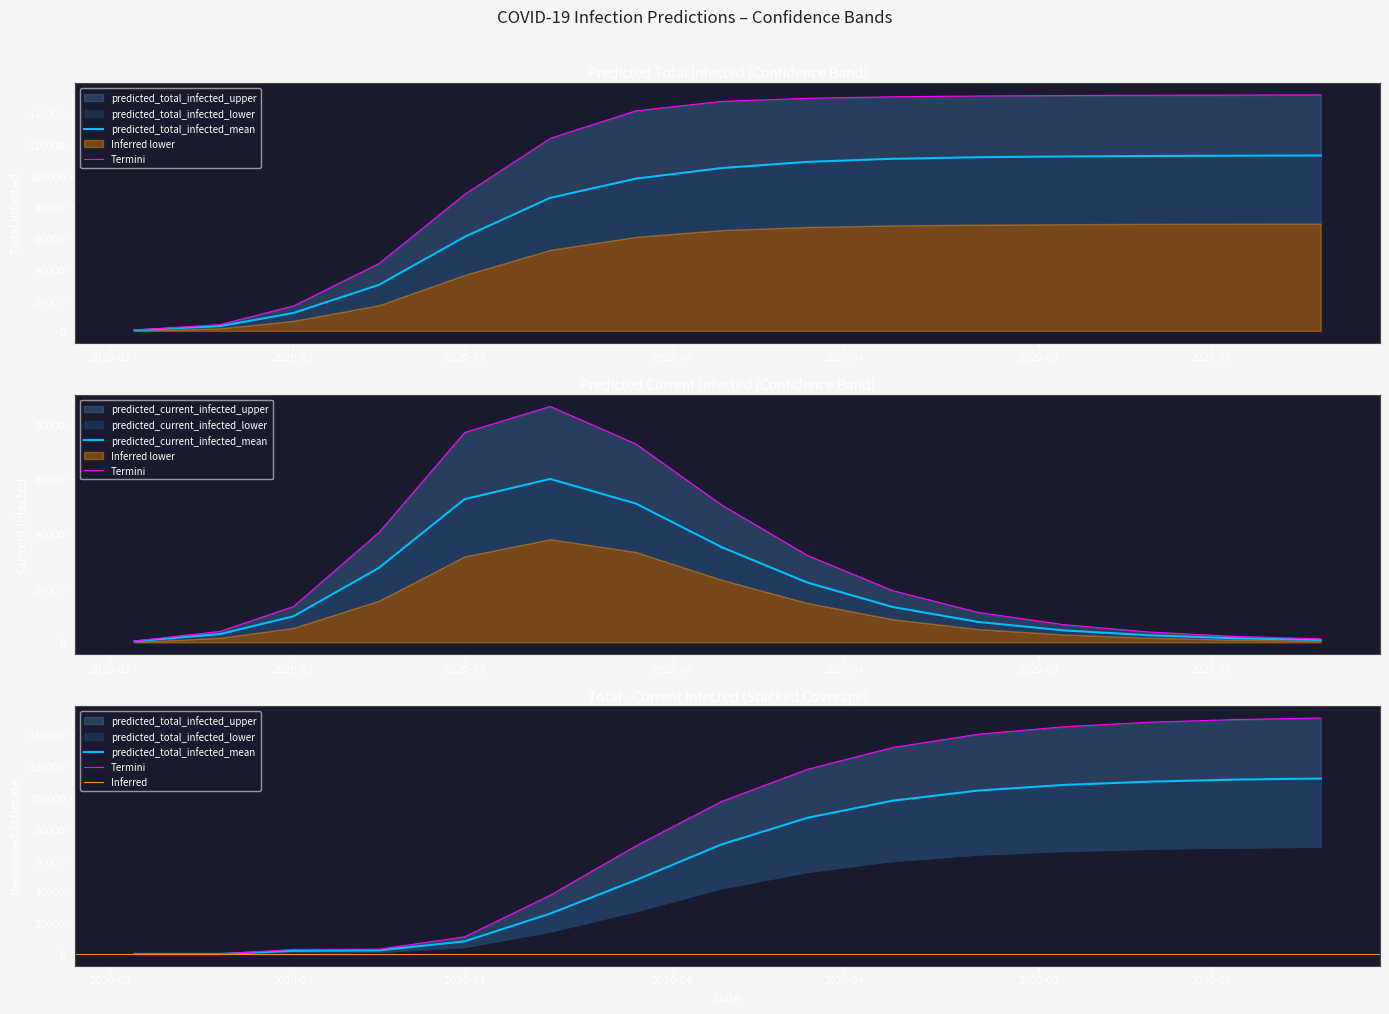

What is the sum of all predicted_total_infected_upper values?

1626715